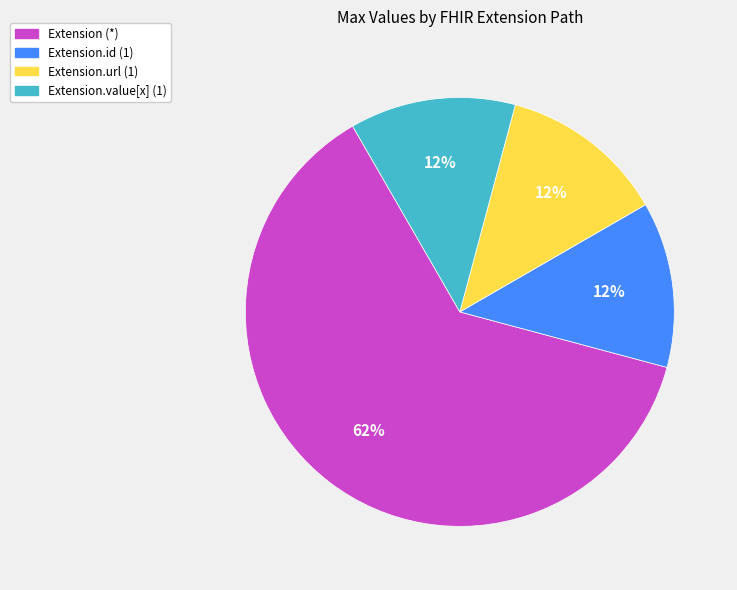

Is there a majority slice in this chart?

Yes